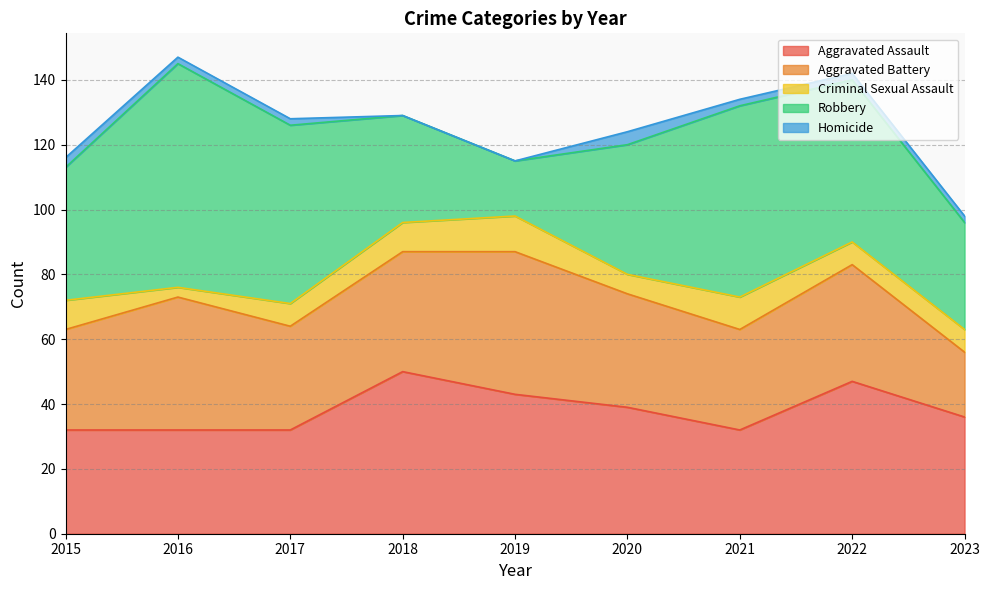

How many values in the Aggravated Battery series are below 35?

4